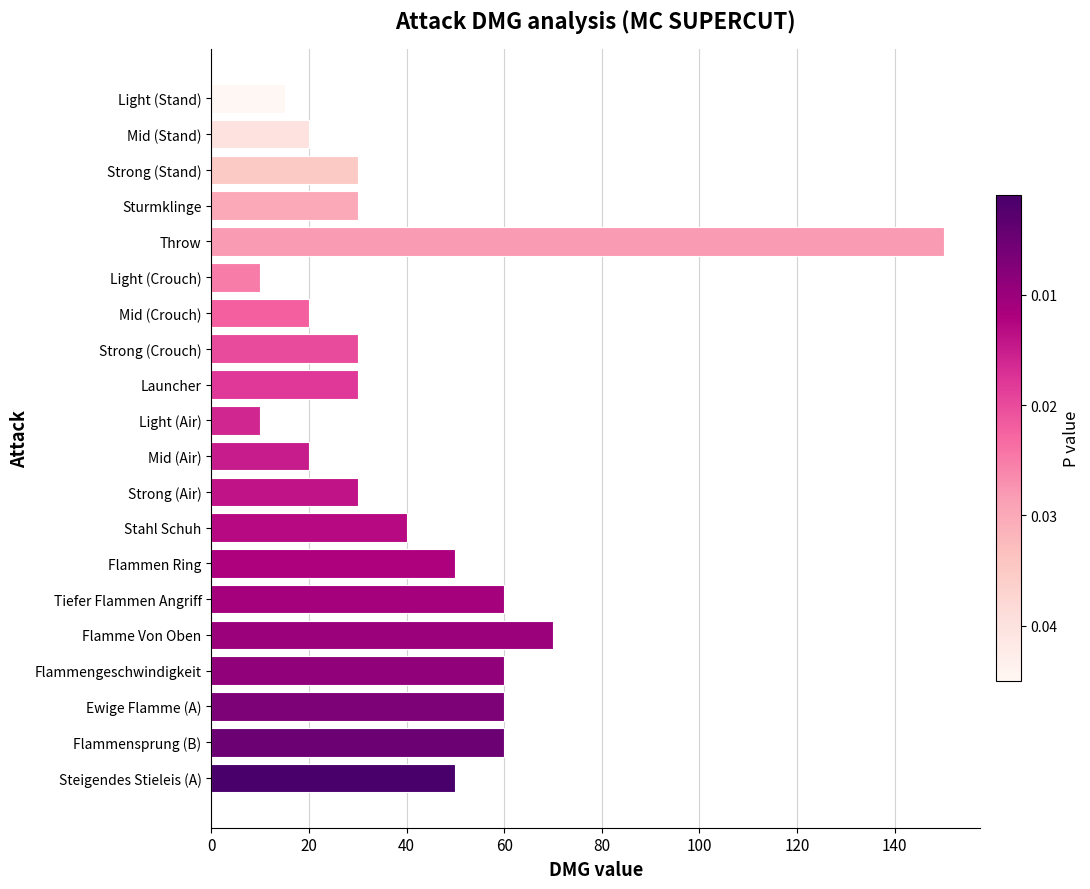

What is the label of the 3rd bar from the top?

Strong (Stand)